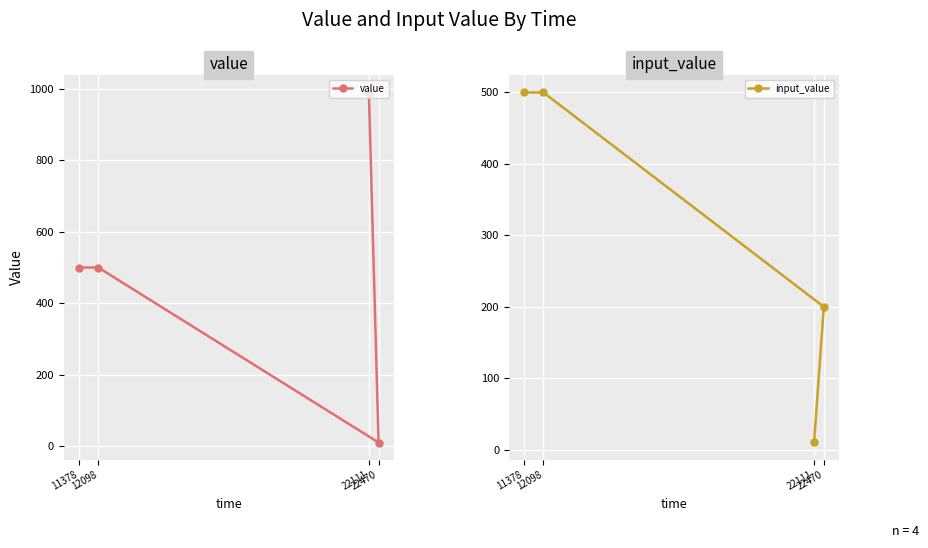

How many interior local valleys does the value series have?

1